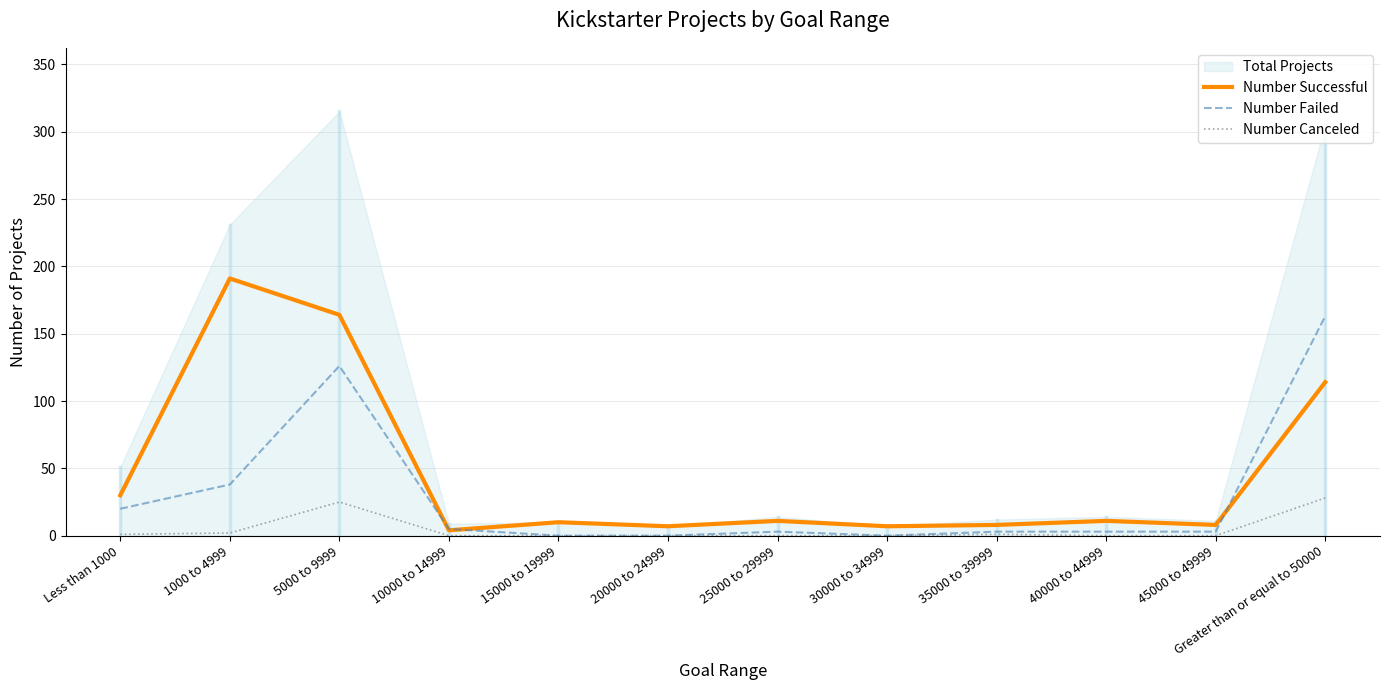

What is the maximum value for Number Canceled?

28